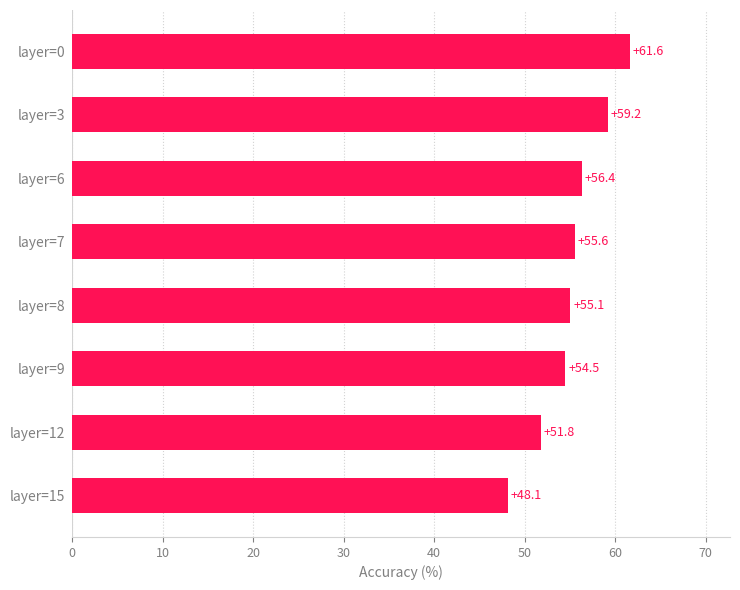

Reading top to bottom, extract all data points from this chart.

61.6	59.2	56.4	55.6	55.1	54.5	51.8	48.1